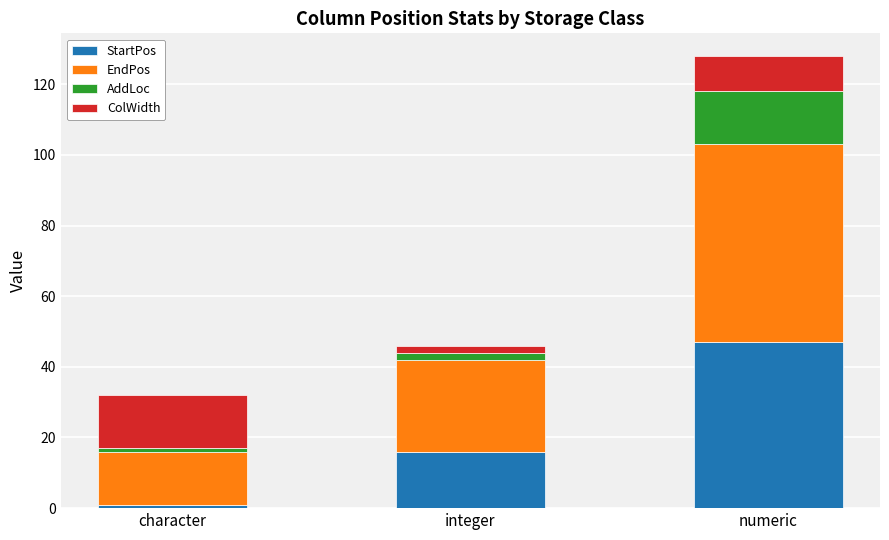

The StartPos series shows 16 at integer. True or false?

True